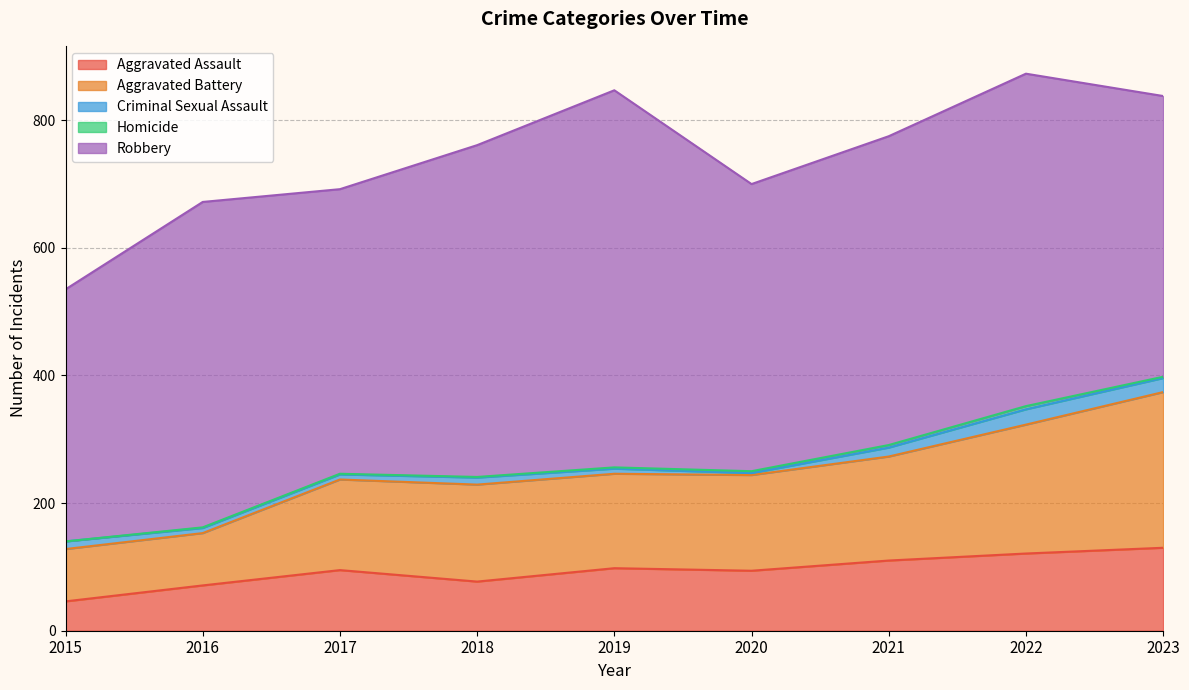

True or false: Aggravated Battery has a value of 246 at 2021.

False